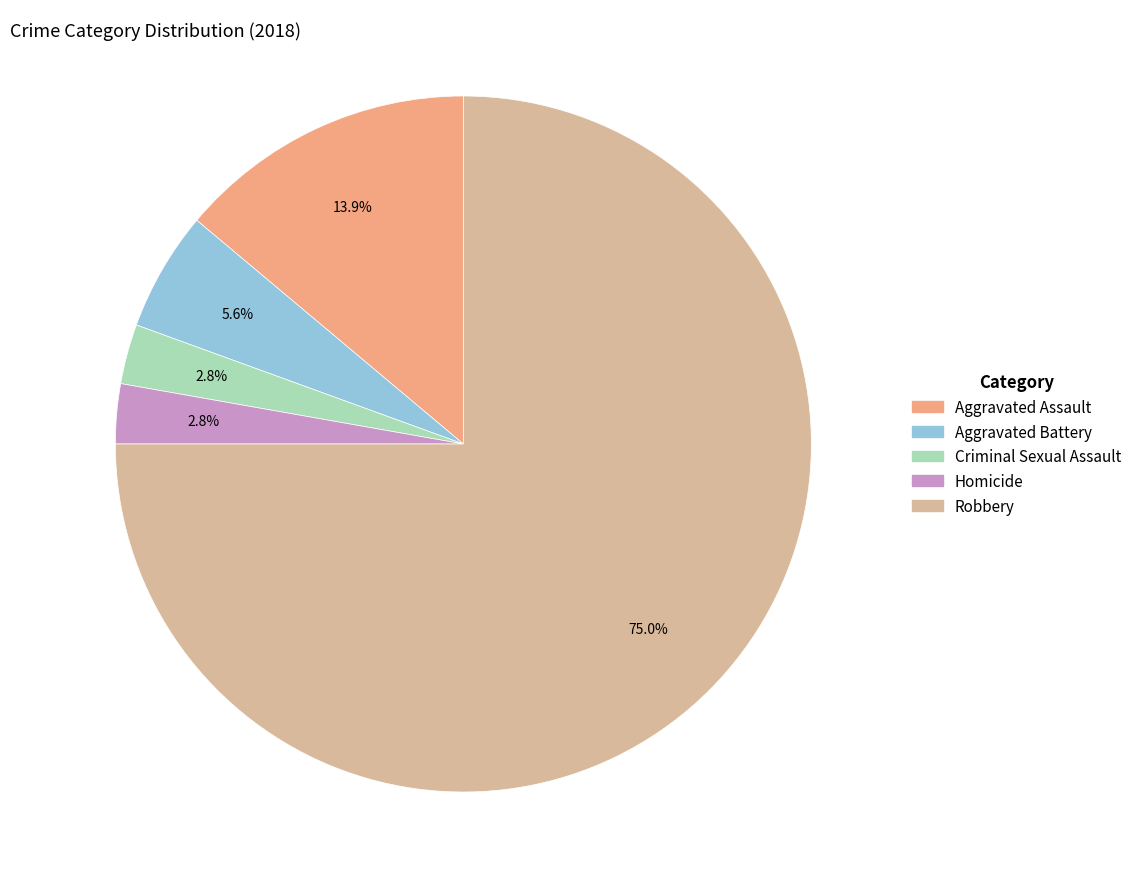

Between Robbery and Aggravated Assault, which is larger?

Robbery